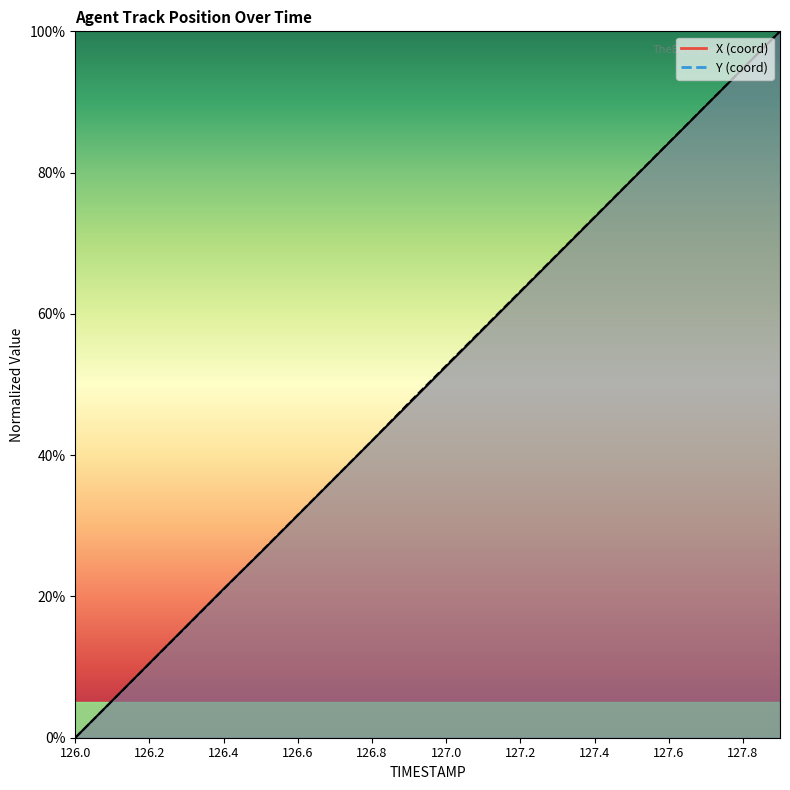

The value of Y at 127.8 is 130.3. True or false?

False